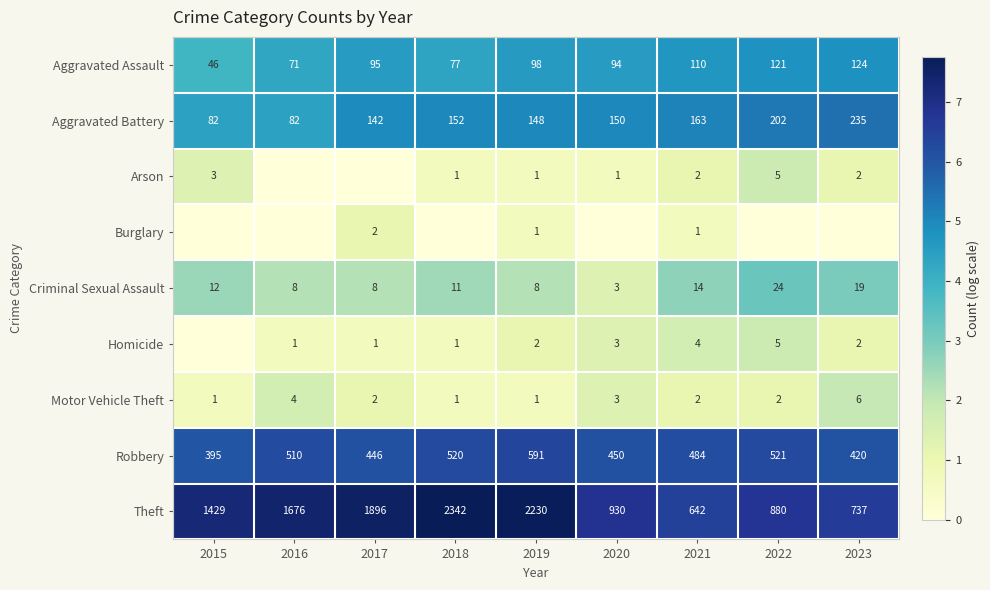

At how many categories does at least one series exceed 1?

9